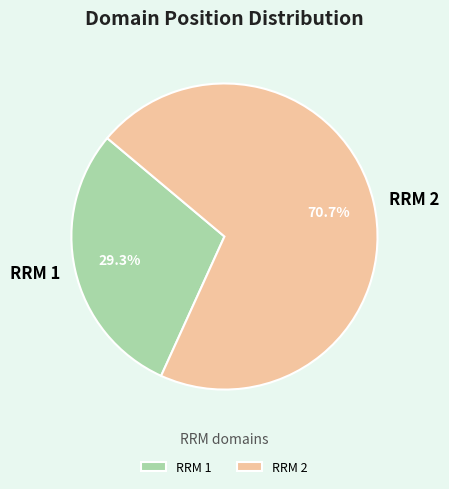

What percentage is the RRM 1 slice, to the nearest percent?

29%